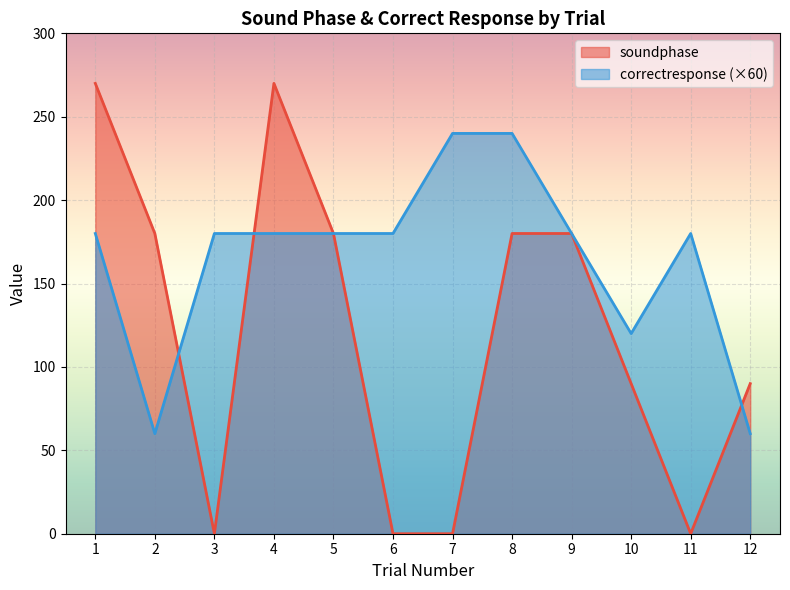

Reading left to right, list all the values displayed in this chart.

soundphase: 270	180	0	270	180	0	0	180	180	90	0	90
correctresponse: 180	60	180	180	180	180	240	240	180	120	180	60